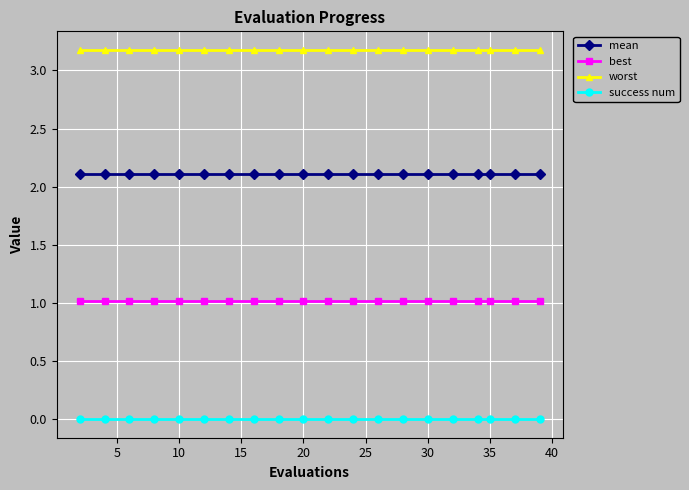

What is the average value of the mean series?

2.1